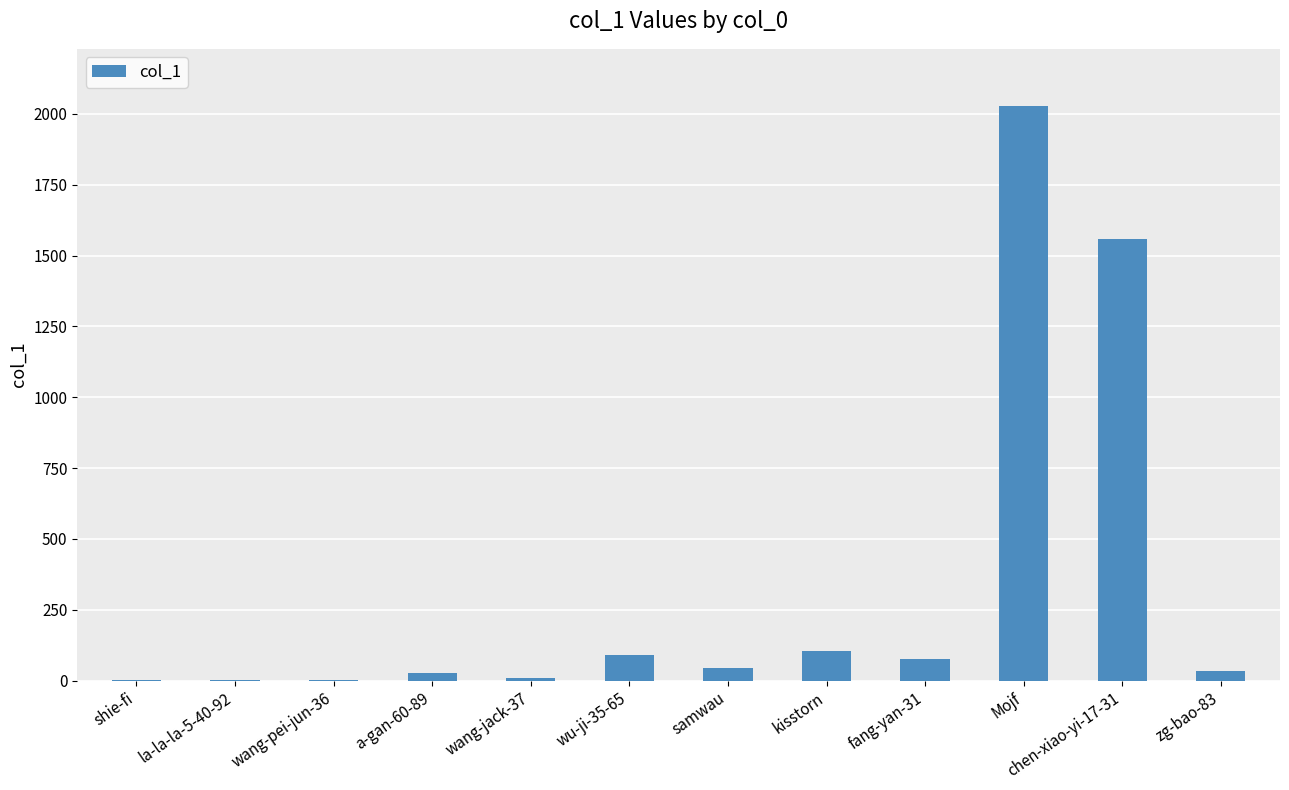

What is the maximum value shown in the chart?

2027